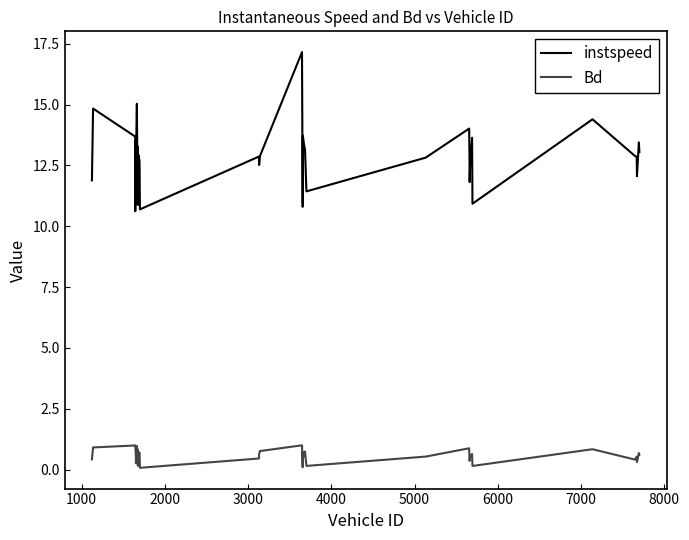

Which series has the widest spread of values?

instspeed